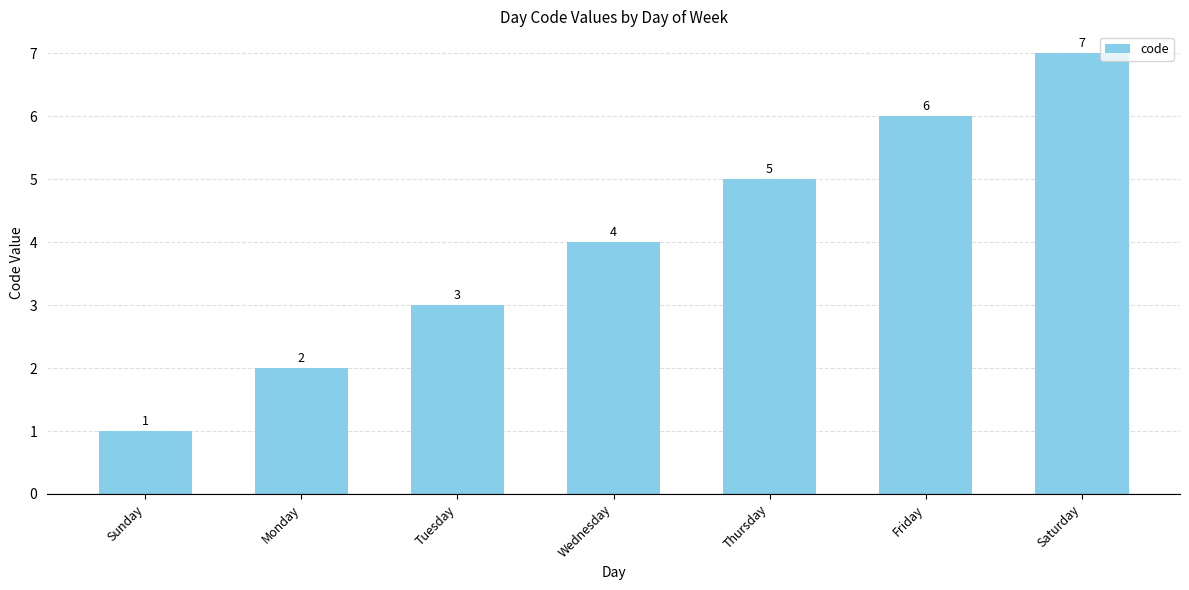

What position from the right is Friday?

2